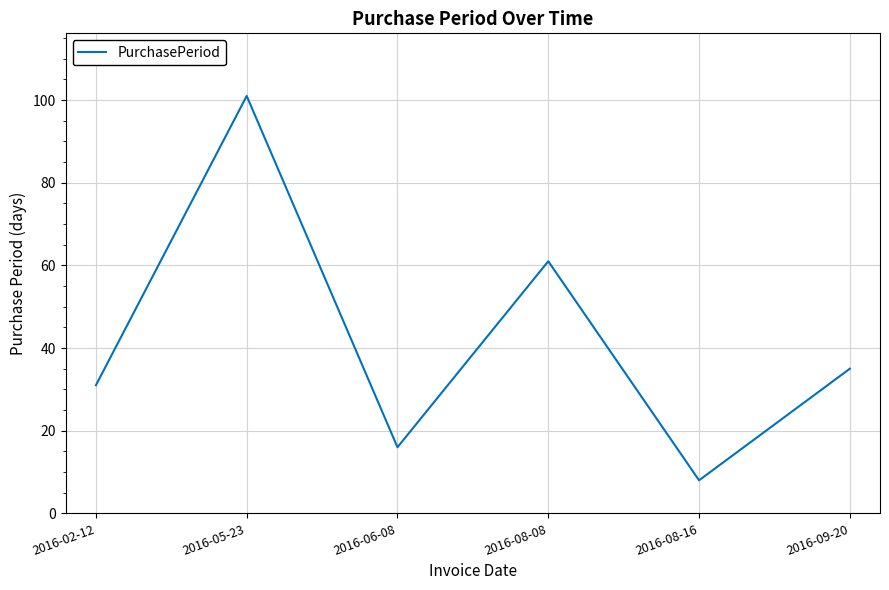

What is the ratio of the value at 2016-06-08 to the value at 2016-09-20?

0.5